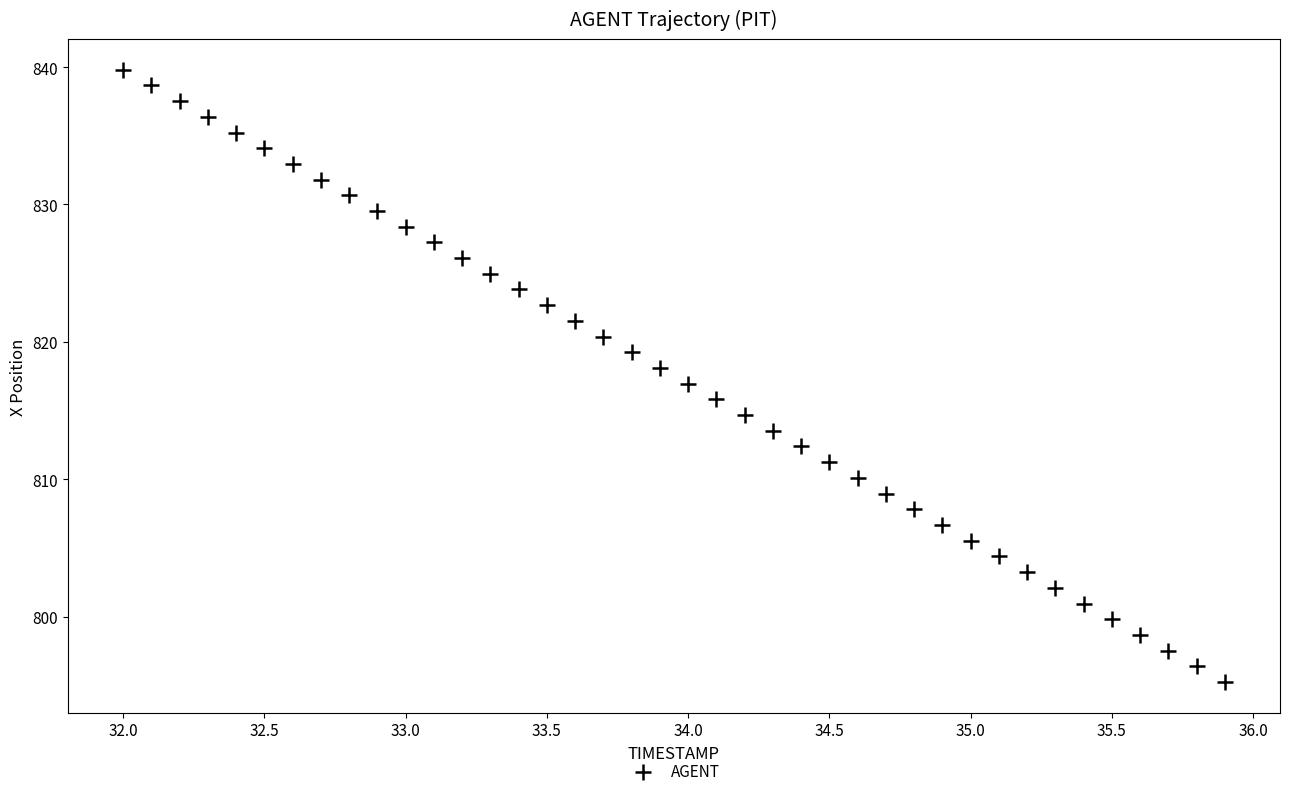

What is the range of Y values (max minus min)?

44.6